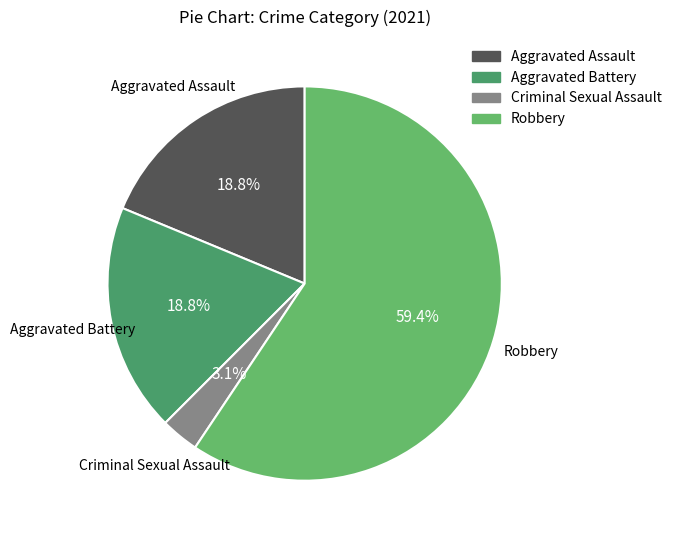

Is there a majority slice in this chart?

Yes